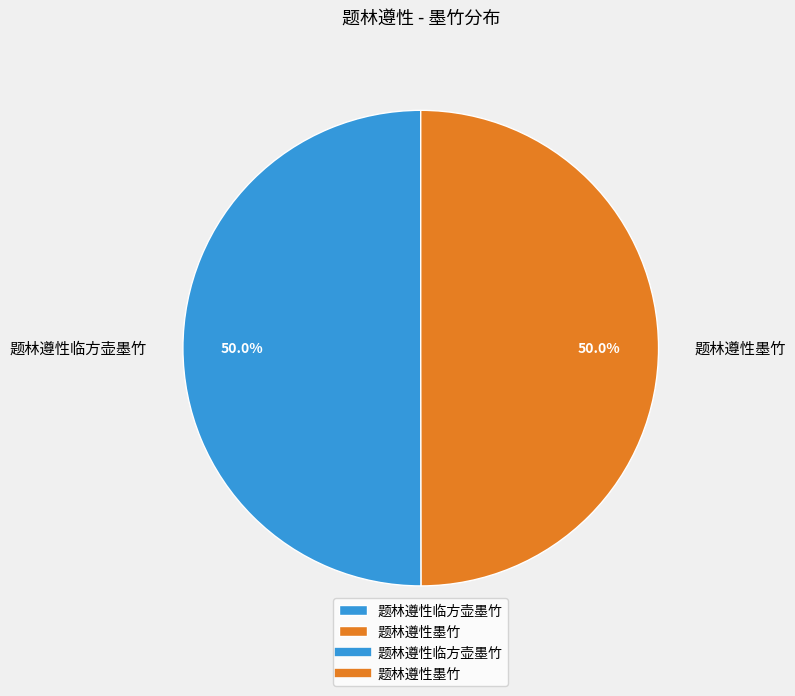

How many segments does this pie chart have?

2